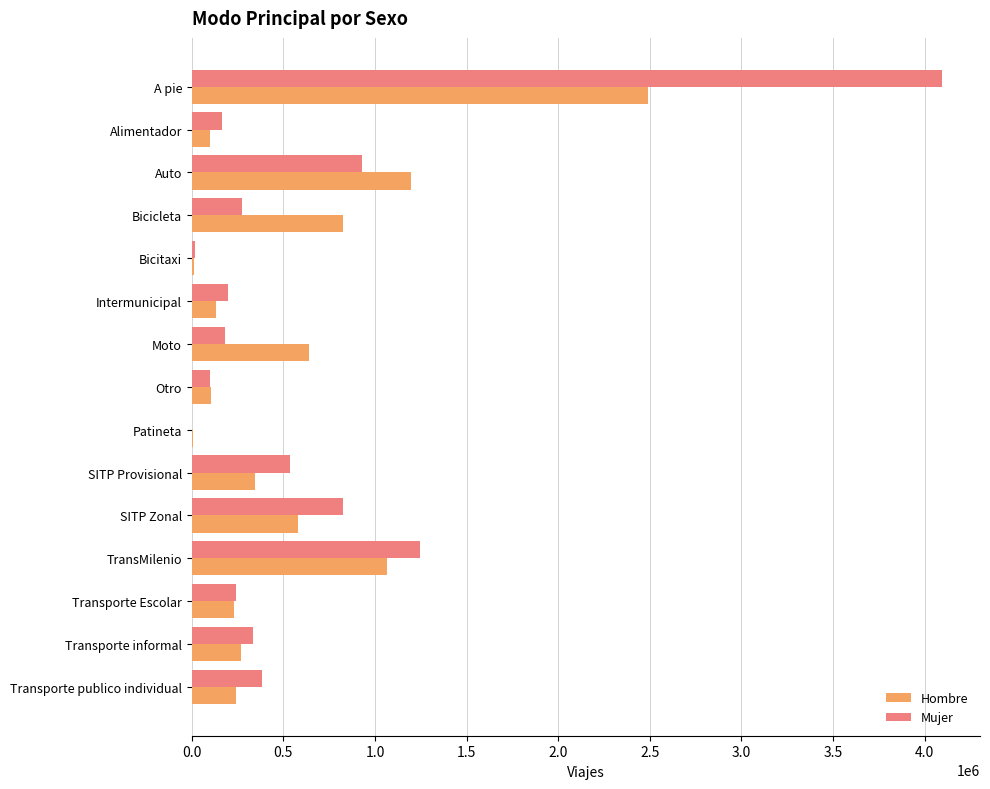

What is the sum of the Mujer values at Intermunicipal and TransMilenio?

1443300.8